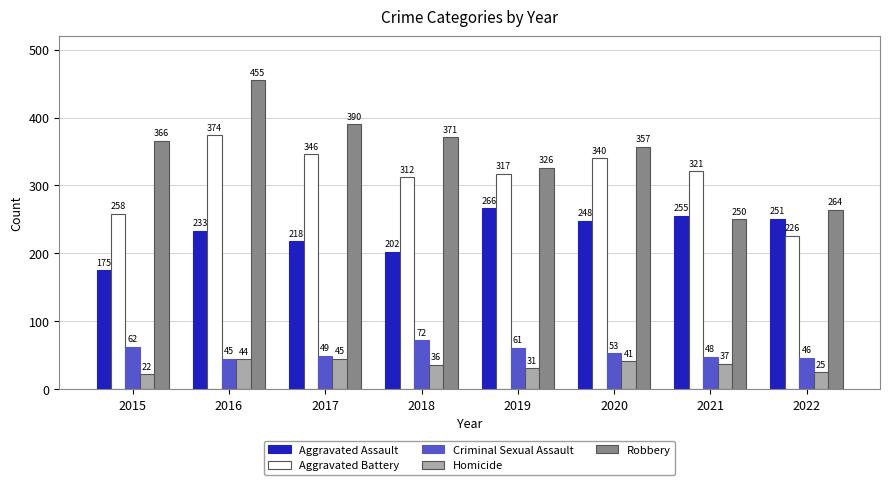

What is the maximum value shown in the chart?

455